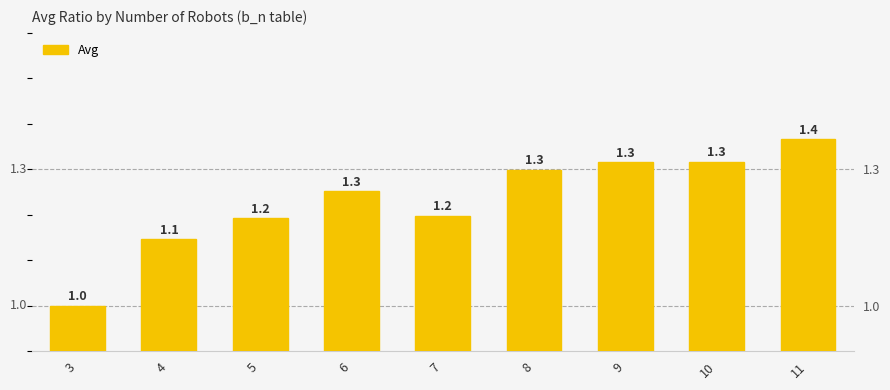

What is the difference between the second highest and second lowest values?

0.2